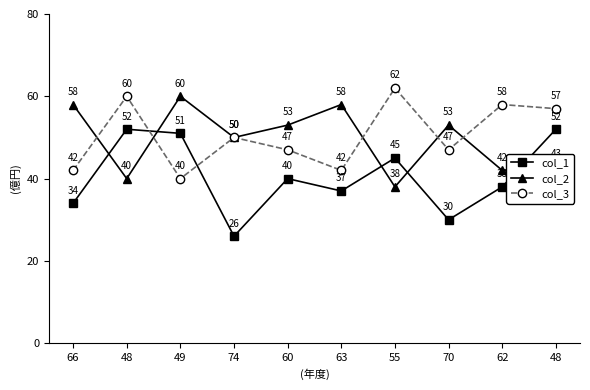

True or false: col_1 has a value of 45 at 55.

True